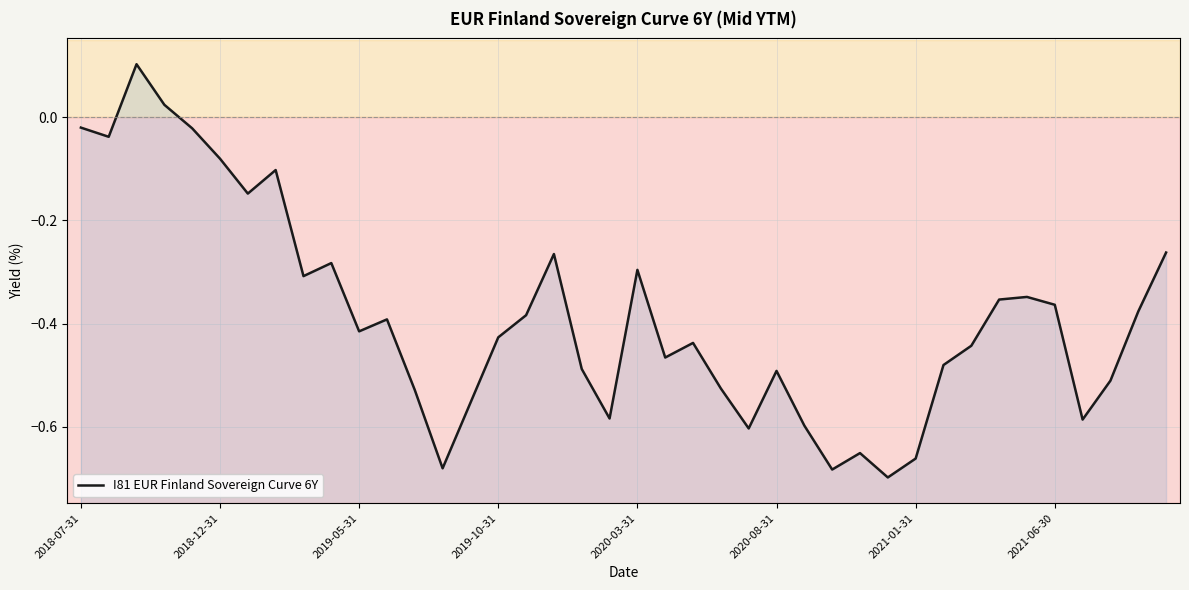

At which label is the value closest to 0?

2018-07-31